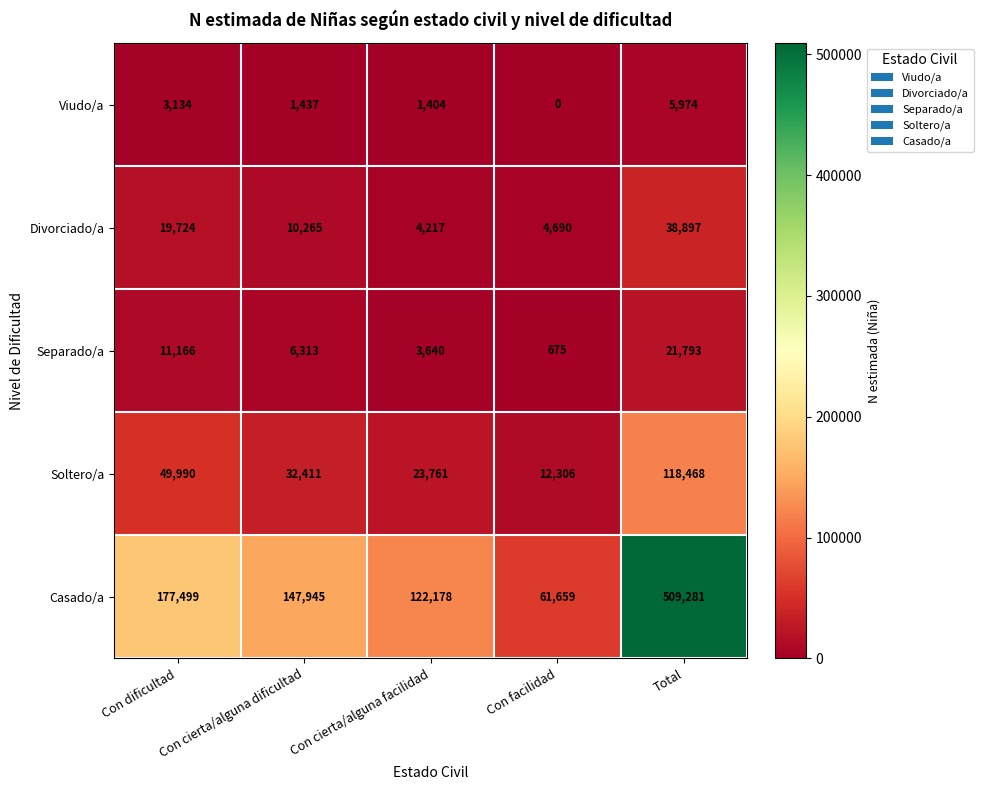

What is the average value of the Viudo/a series?

2390